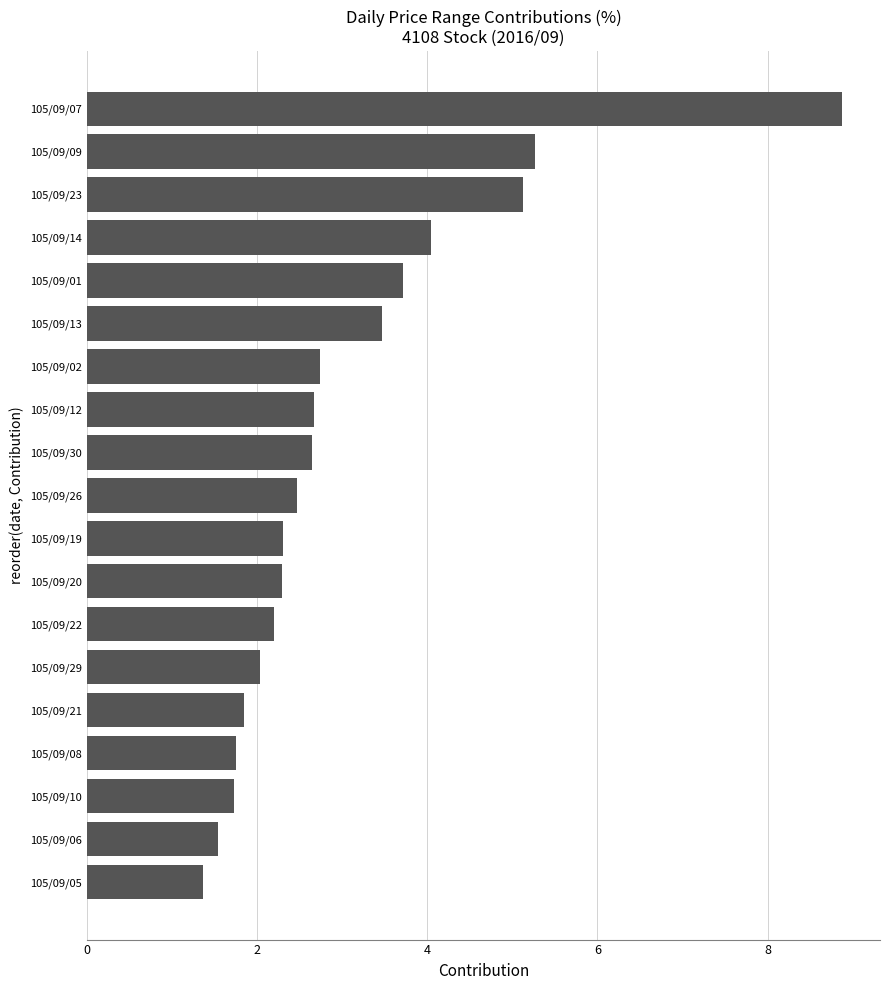

The chart shows a value of 15.3 at 105/09/07. True or false?

False